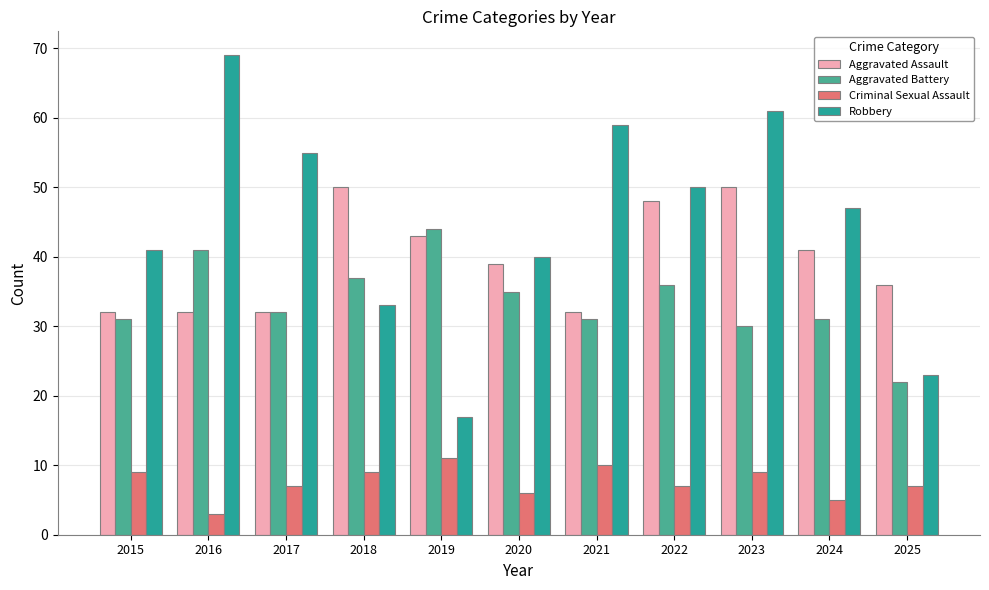

What is the total value across all series at 2016?

145